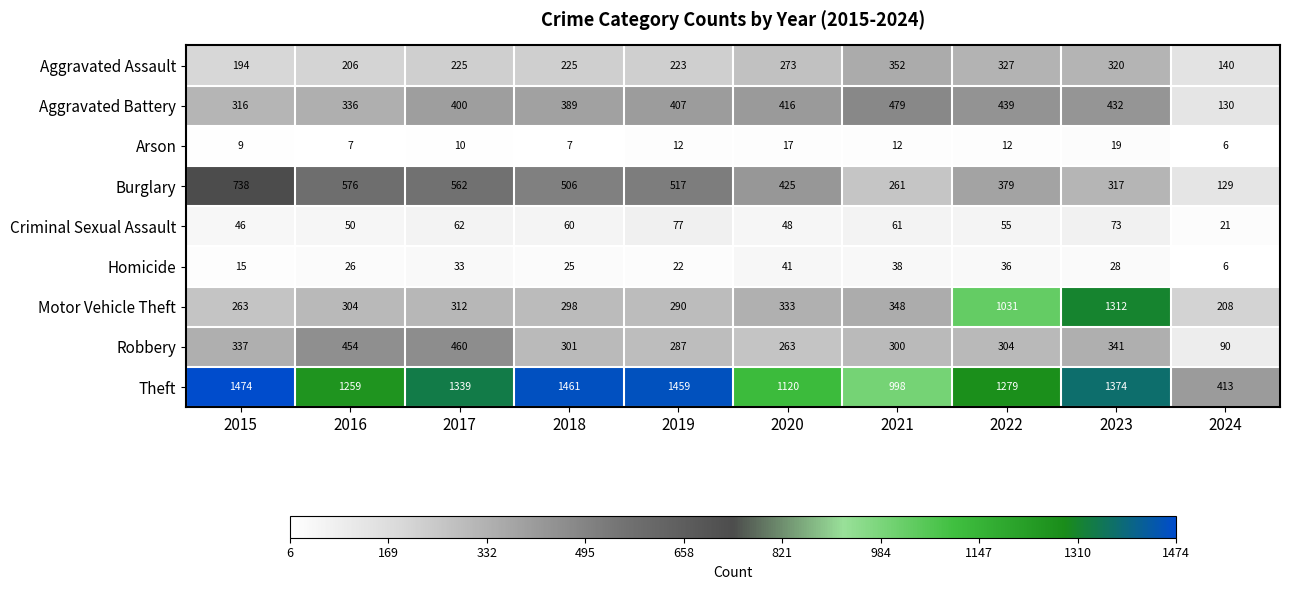

How many data points does each series have?

10